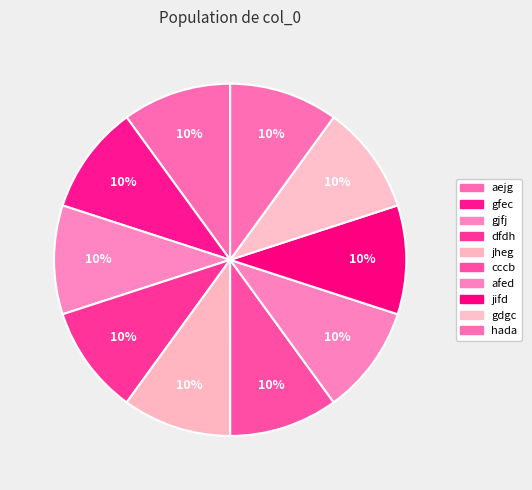

The afed slice represents 10% of the pie. True or false?

True